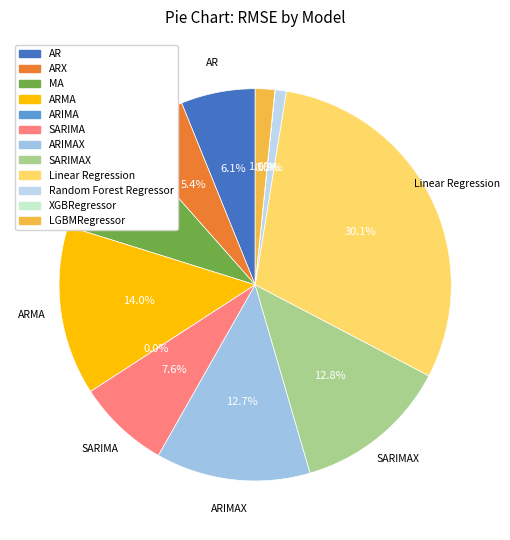

To the nearest percent, what is the combined percentage of Linear Regression and LGBMRegressor?

32%